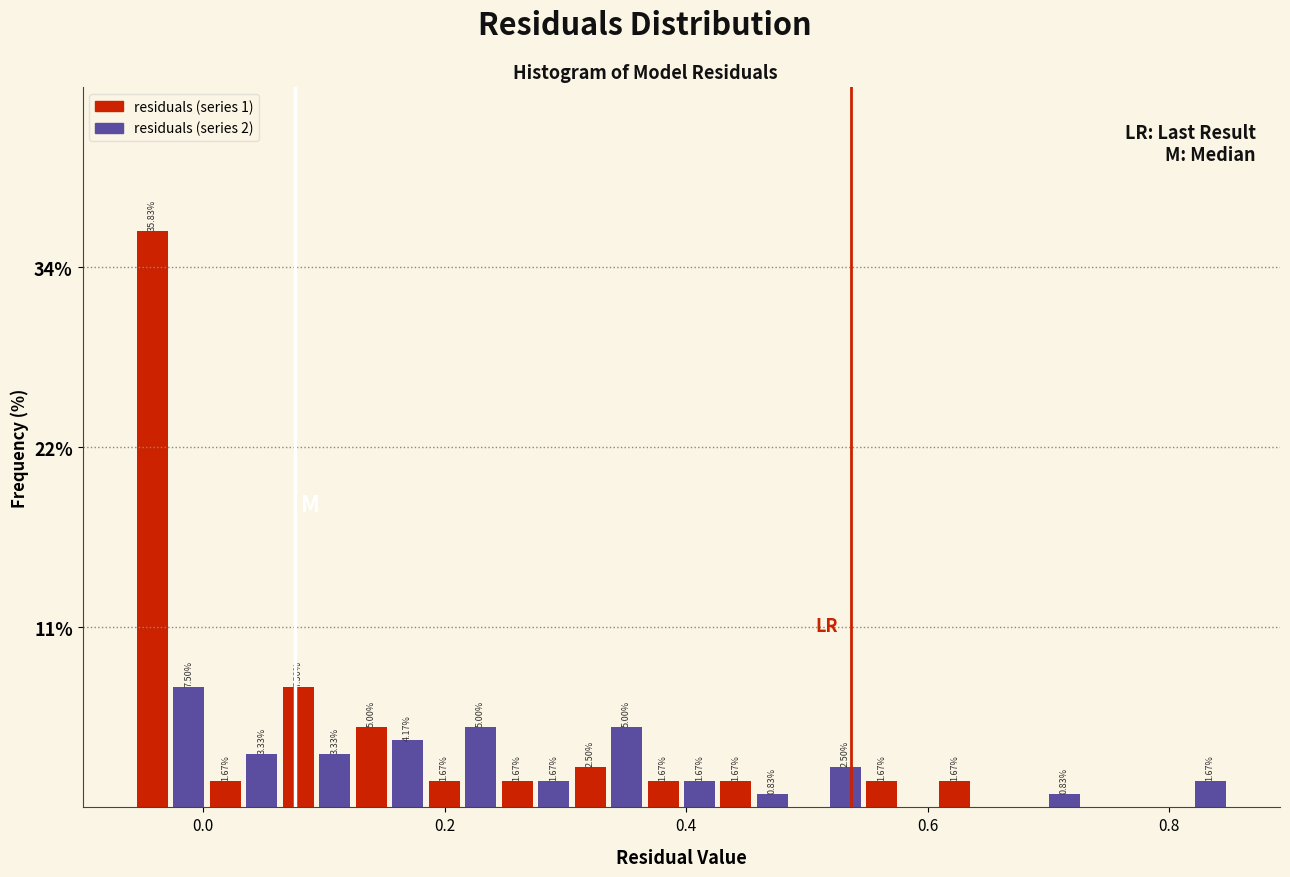

Read against the x-axis, roughly where is the centre of the tallest bar?

-0.04